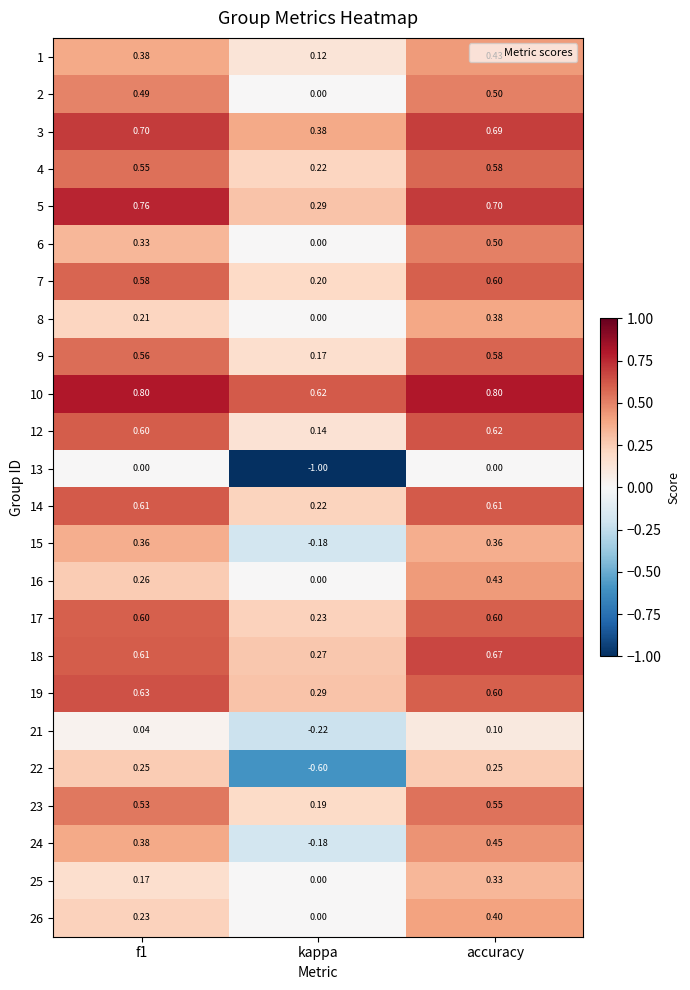

Which category has the lowest value across all series?

kappa